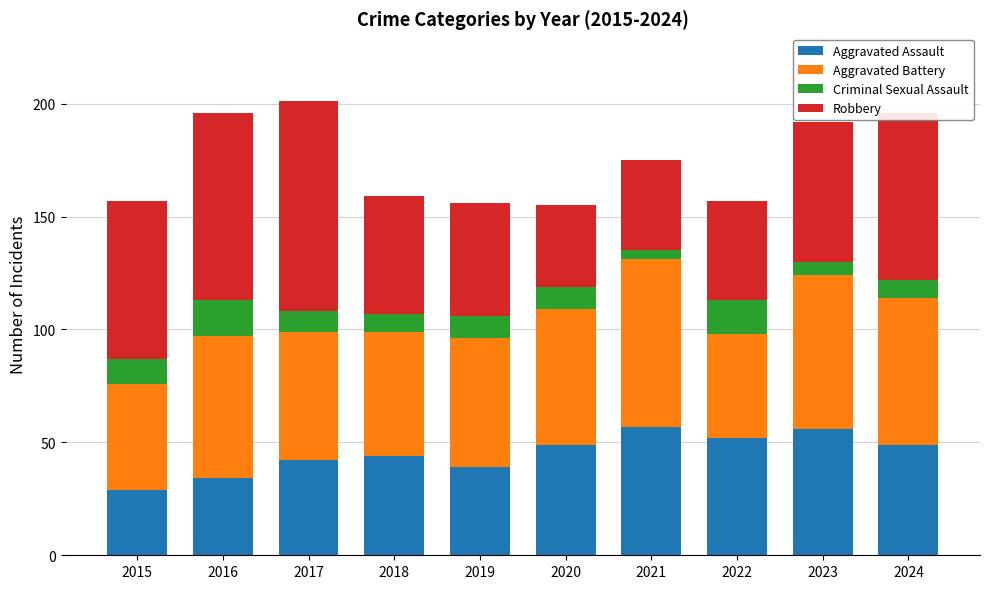

What is the difference between the second highest and second lowest values in the Aggravated Assault series?

22